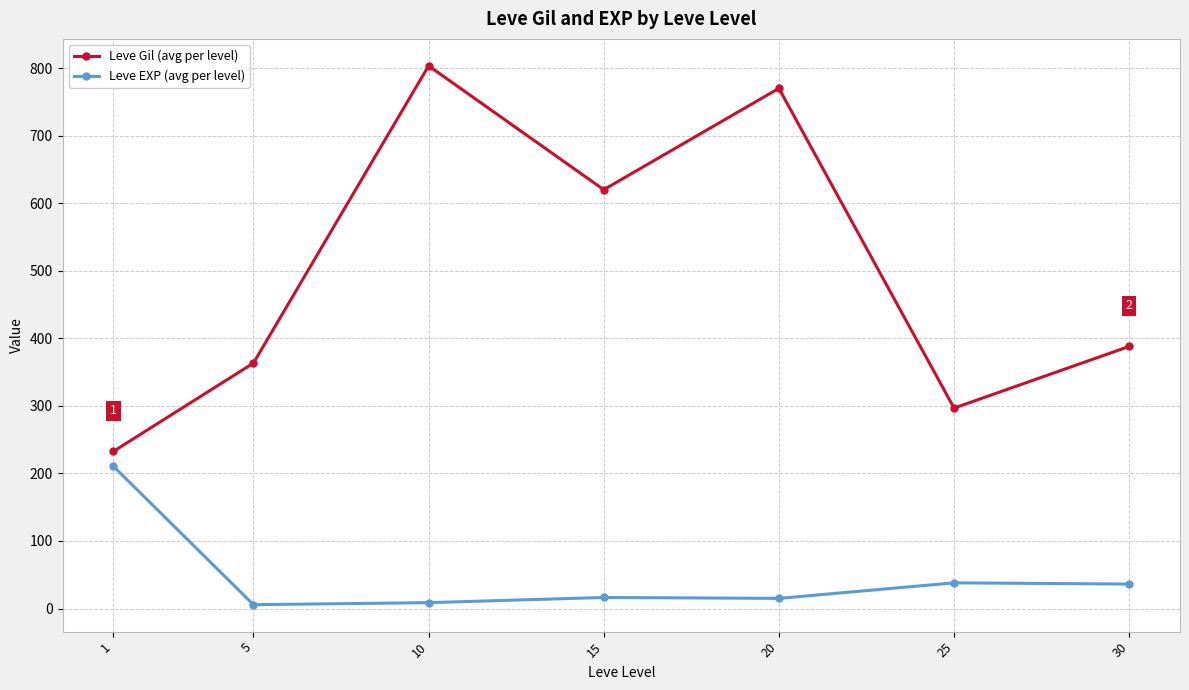

How many data points in Leve EXP (avg per level) are above 16?

4